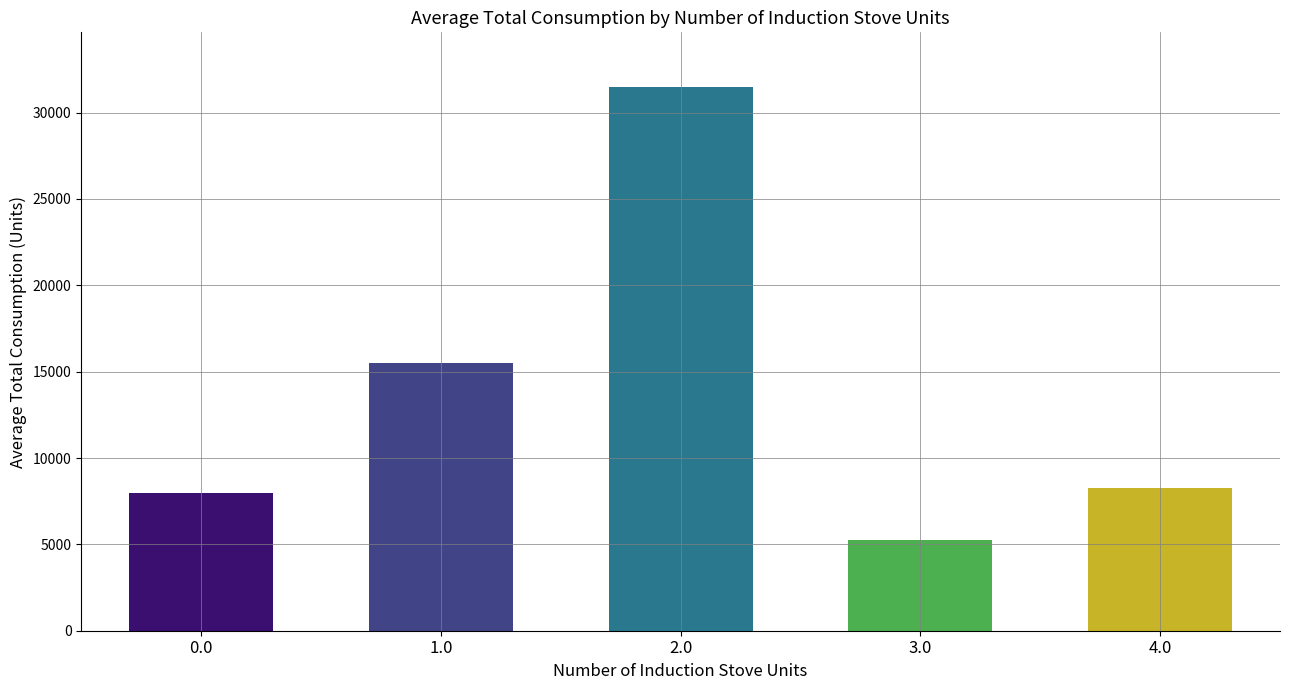

Reading left to right, what are all the values shown in this chart?

0.0=8000	1.0=15500	2.0=31500	3.0=5250	4.0=8250